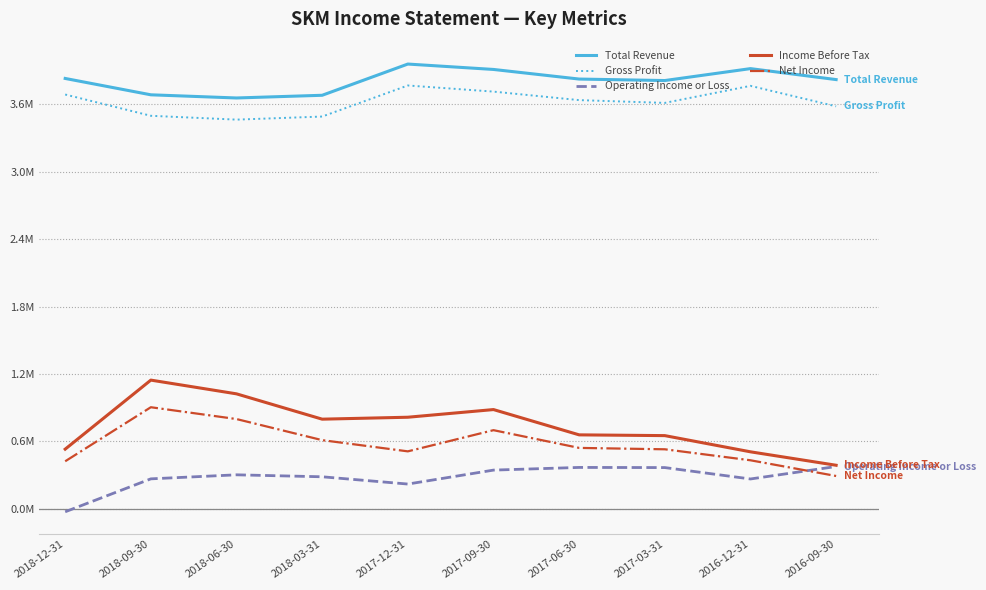

What are all the series names shown in the legend?

Total Revenue, Gross Profit, Operating Income or Loss, Income Before Tax, Net Income